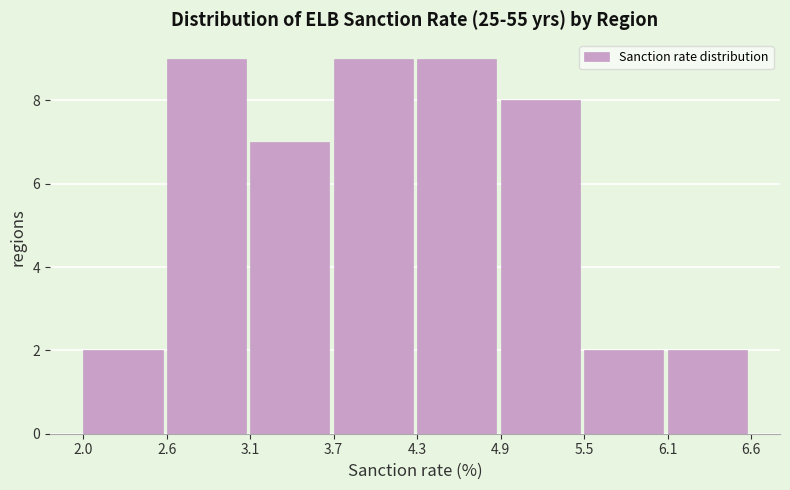

Reading left to right, list every bar in this chart as the range it spans on the x-axis followed by its height. The values are not printed on the chart, so give them approximately, as read against the axis.

2.0 to 2.6: 2
2.6 to 3.1: 9
3.1 to 3.7: 7
3.7 to 4.3: 9
4.3 to 4.9: 9
4.9 to 5.5: 8
5.5 to 6.1: 2
6.1 to 6.6: 2